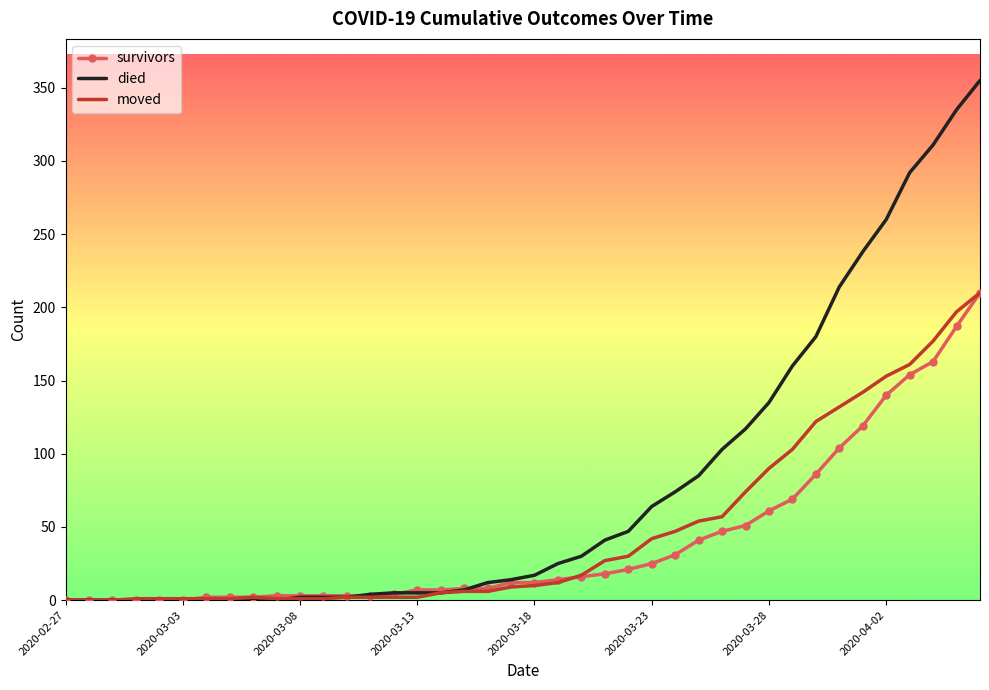

What is the maximum value for survivors?

210